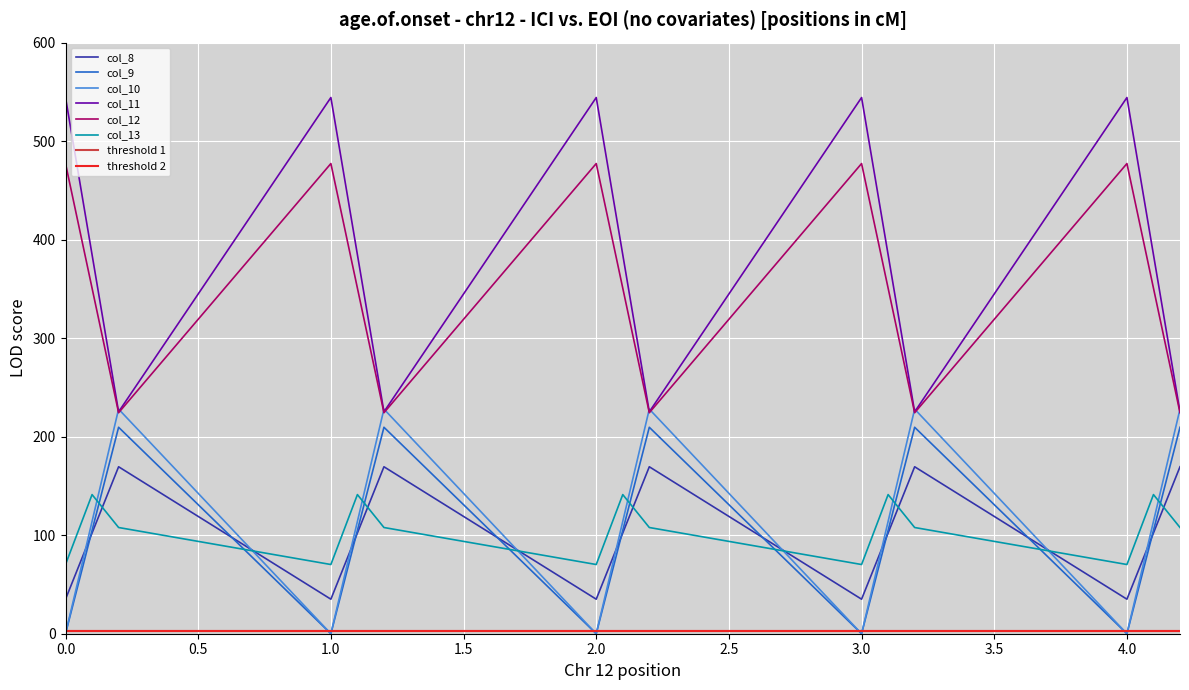

What is the highest value of the col_13 series?

141.2